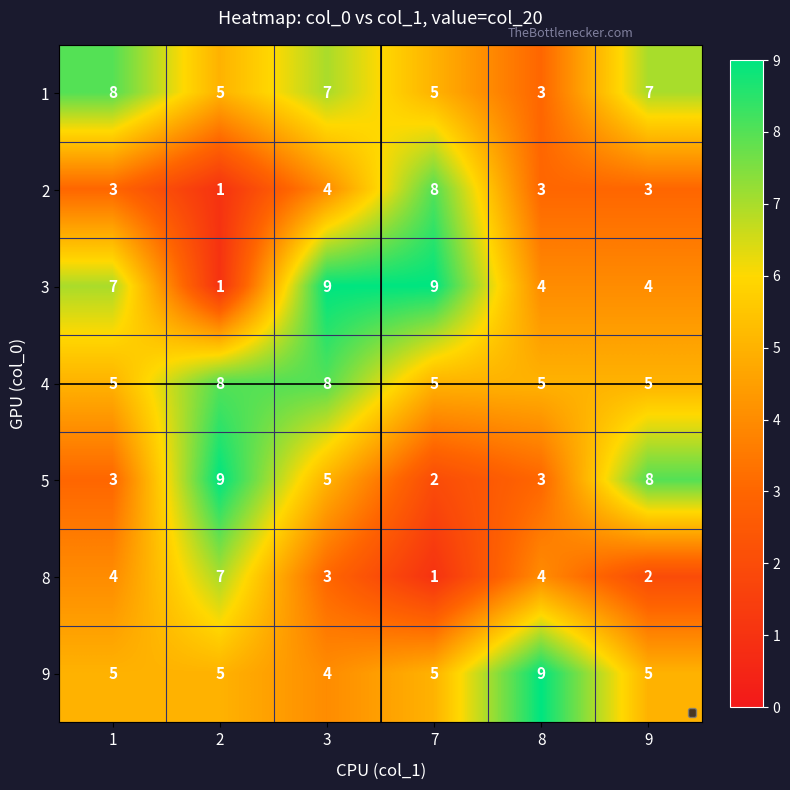

Is it true that 8 equals 7 at 2?

True